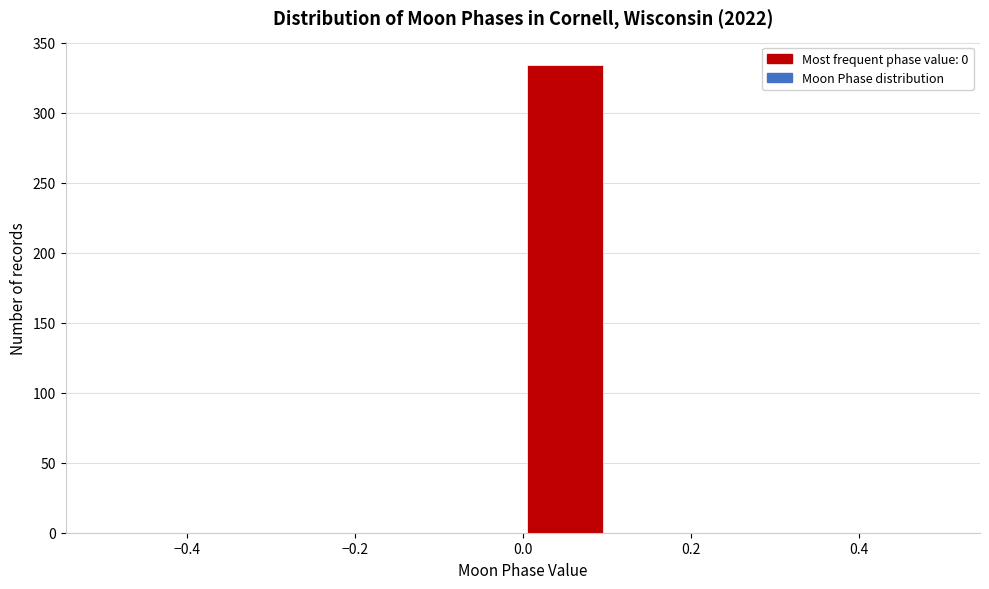

Reading left to right, transcribe this chart: for each bar, give the range it covers on the x-axis and its height. The values are not printed on the chart, so give them approximately, as read against the axis.

-0.5 to -0.4: 0
-0.4 to -0.3: 0
-0.3 to -0.2: 0
-0.2 to -0.1: 0
-0.1 to 0.0: 0
0.0 to 0.1: 335
0.1 to 0.2: 0
0.2 to 0.3: 0
0.3 to 0.4: 0
0.4 to 0.5: 0